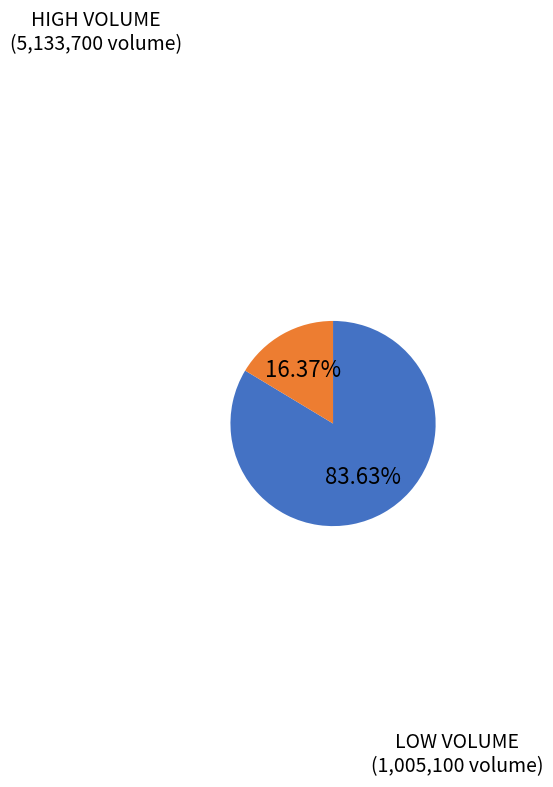

Is there any slice that represents more than half of the pie?

Yes